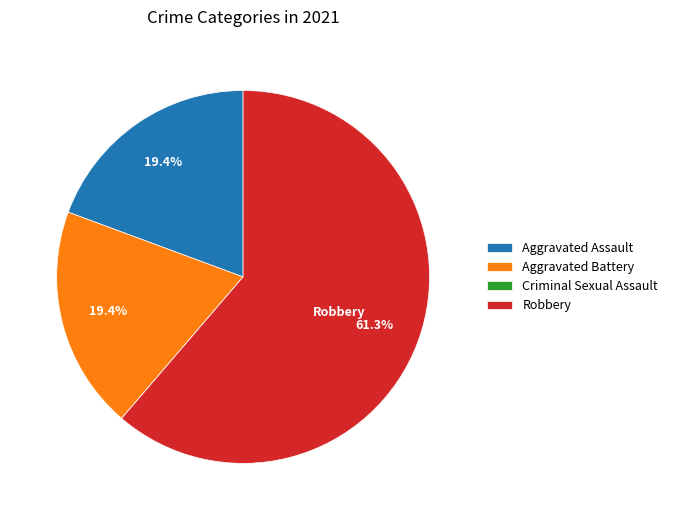

What percentage is NOT represented by Aggravated Battery?

80.6%